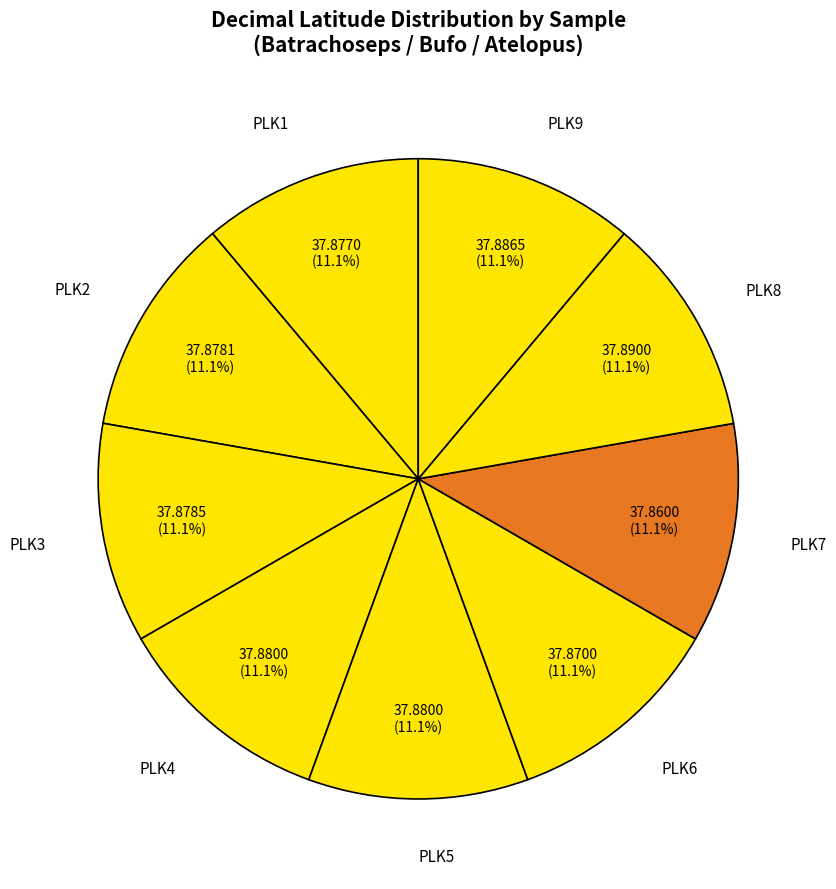

Approximately how many times larger is the value at PLK6 compared to PLK9?

1.0